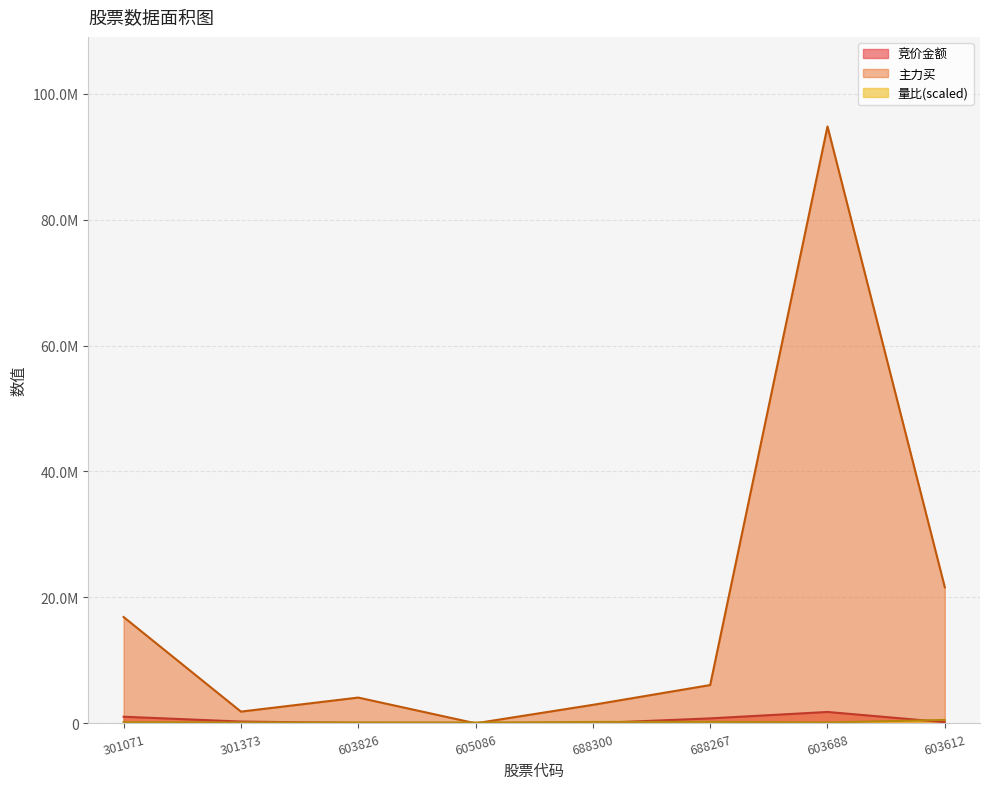

What is the value of the 竞价金额 point at the 3rd from the left?

51800.0